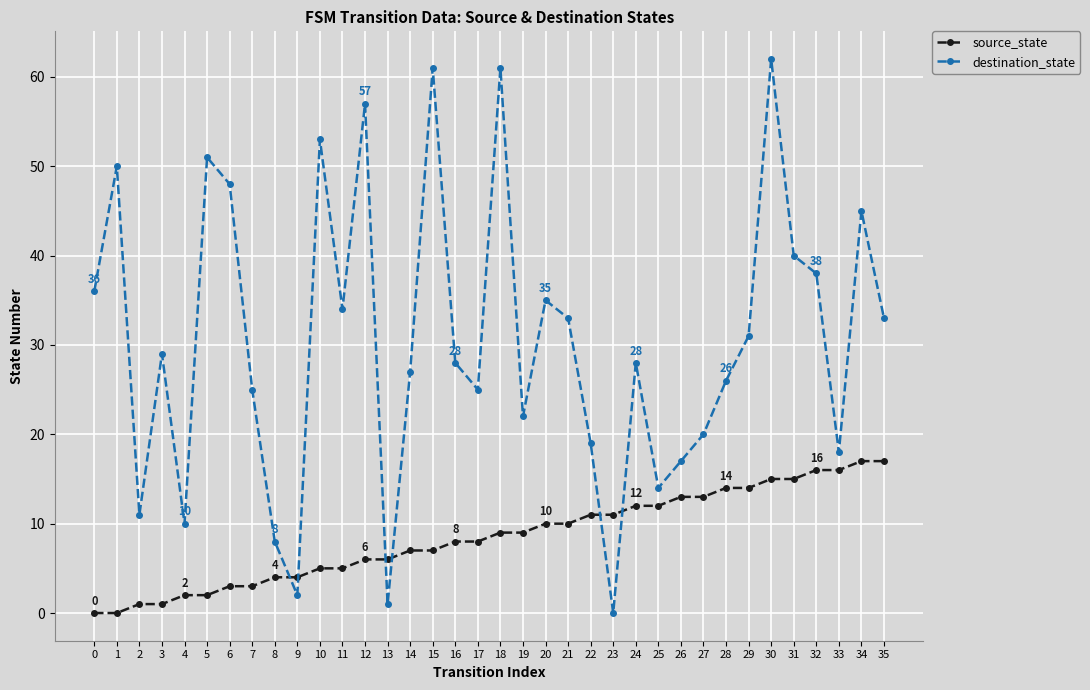

At which category is the sum across all series the highest?

30